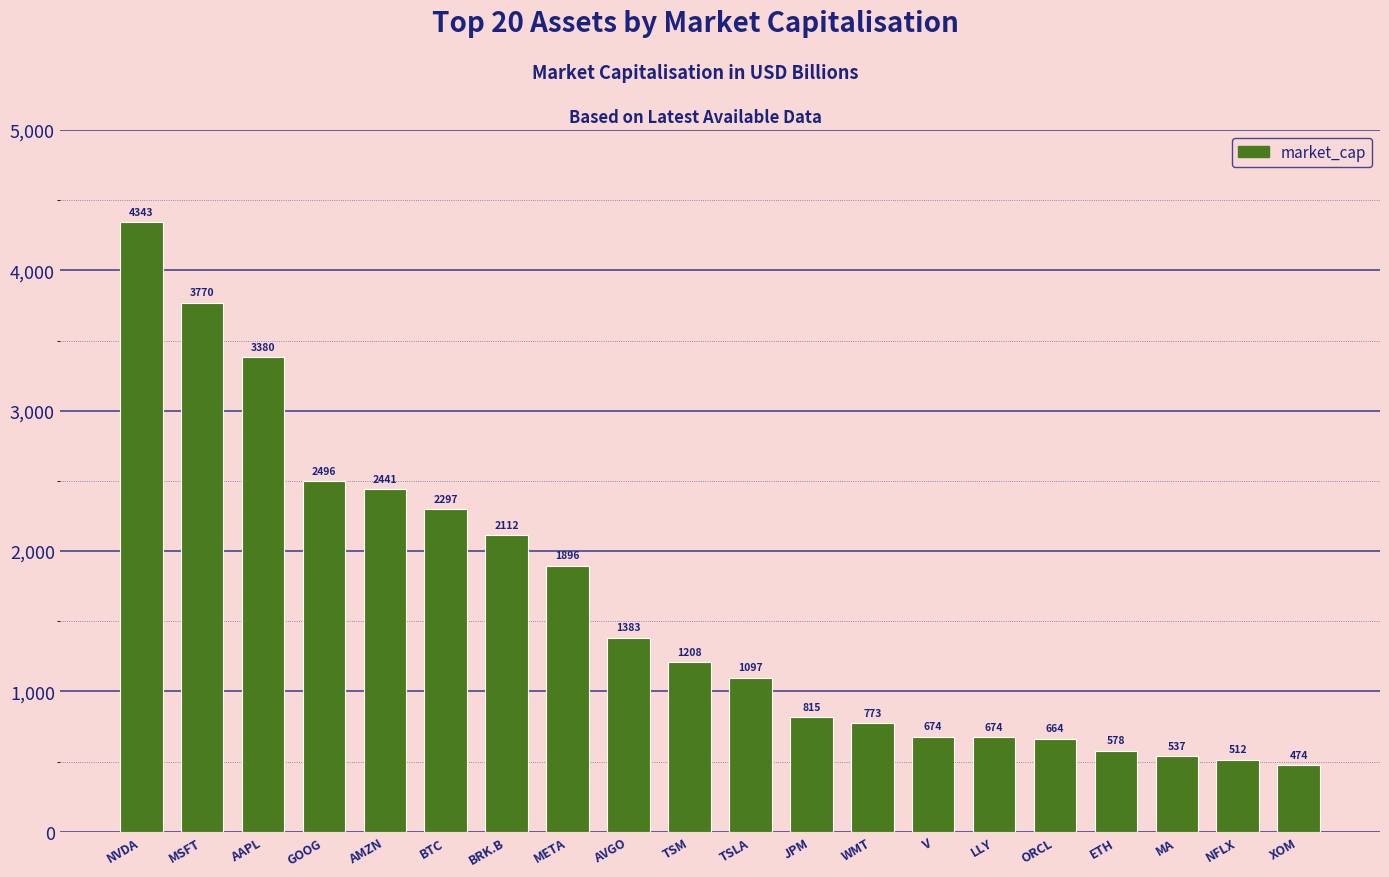

The value at TSM is 769.0. True or false?

False